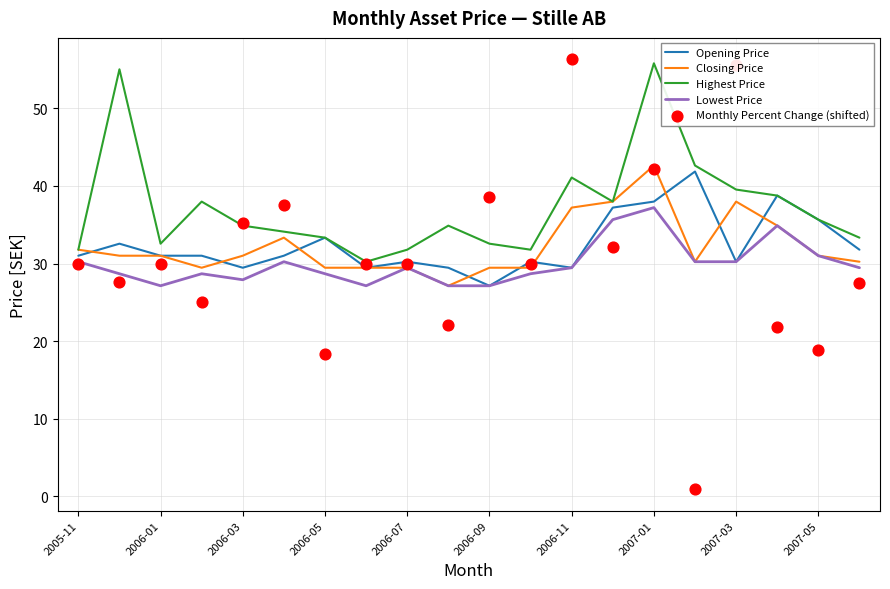

What are all the series names shown in the legend?

Opening Price, Closing Price, Highest Price, Lowest Price, Monthly Percent Change (shifted)